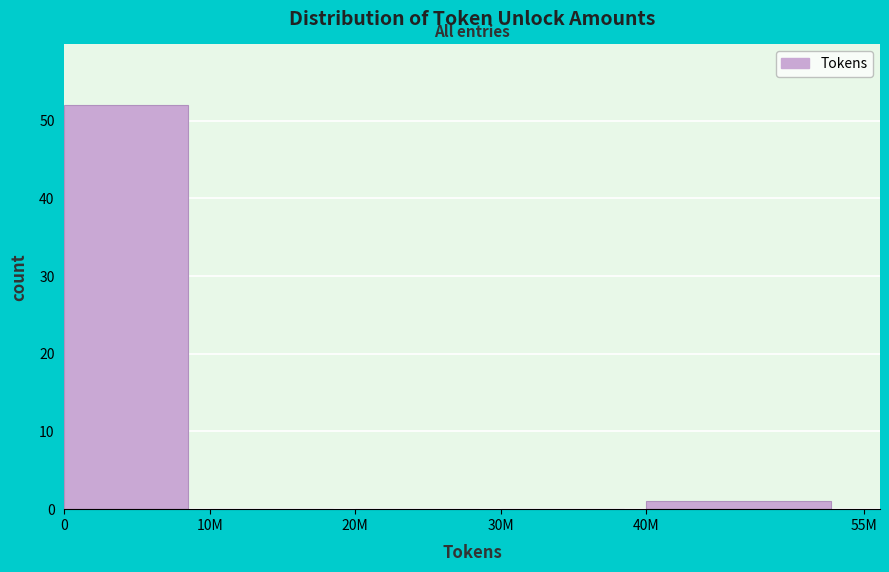

Reading left to right, what are all the values shown in this chart?

0=52	10M=0	20M=0	30M=0	40M=1